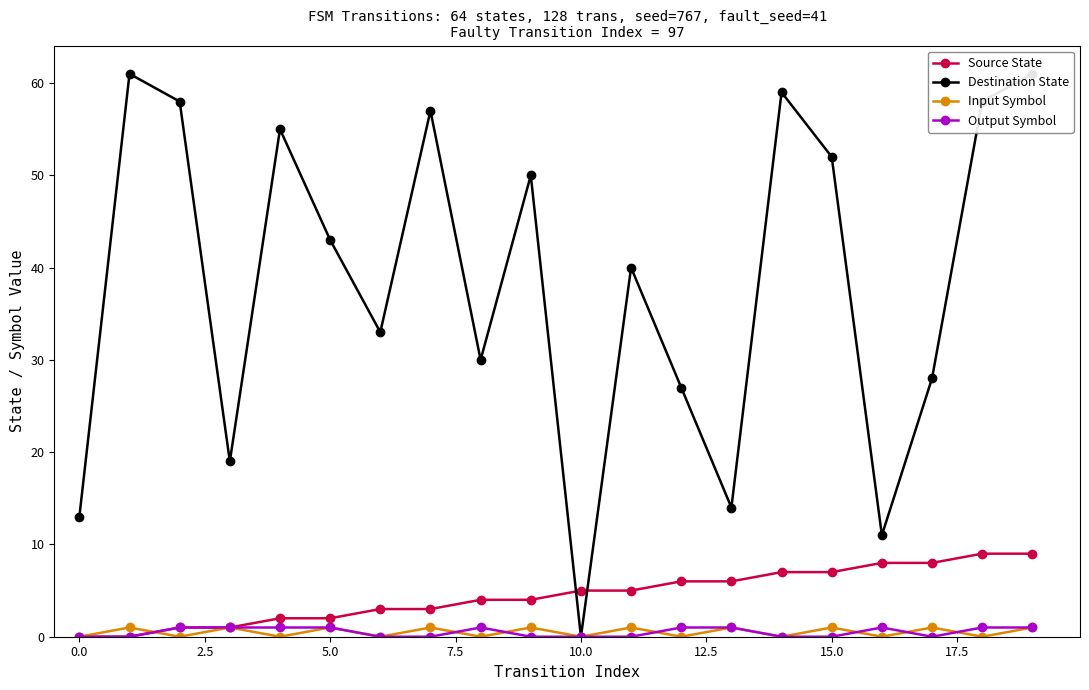

At how many categories does at least one series exceed 10?

19